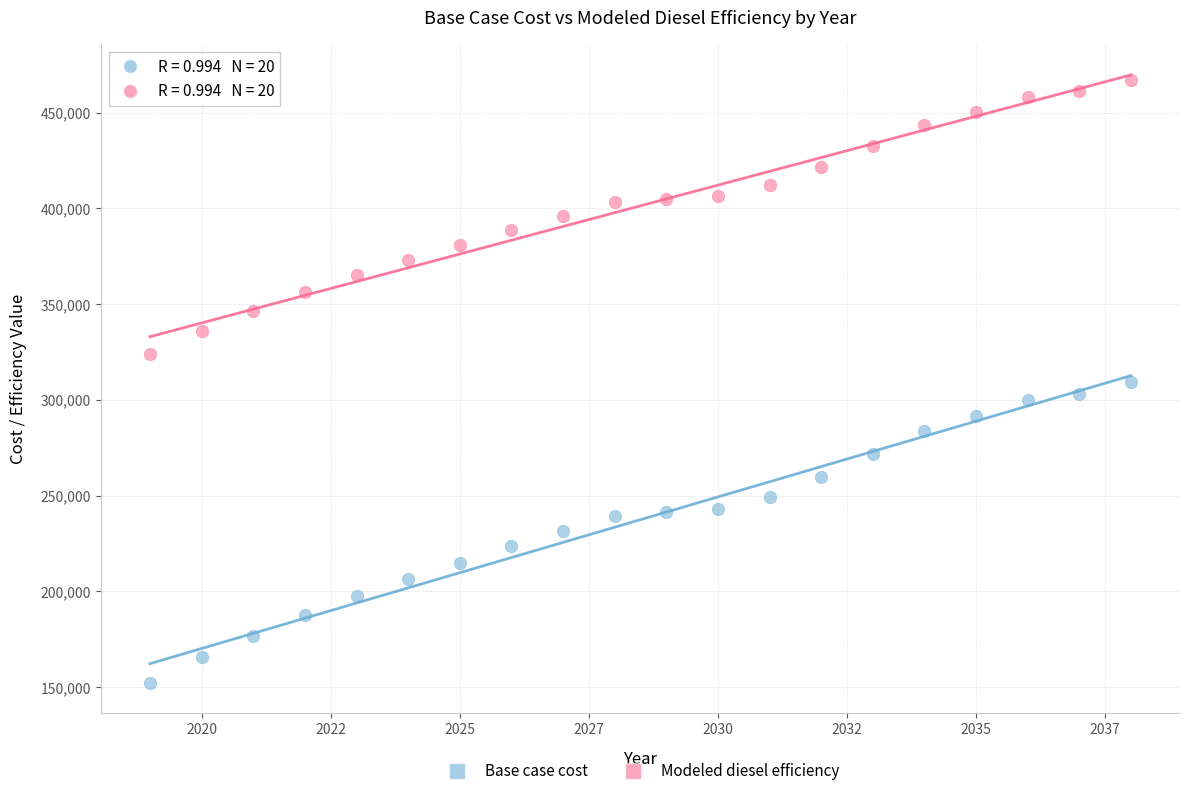

Which series has the largest Y range (max minus min)?

Base case cost